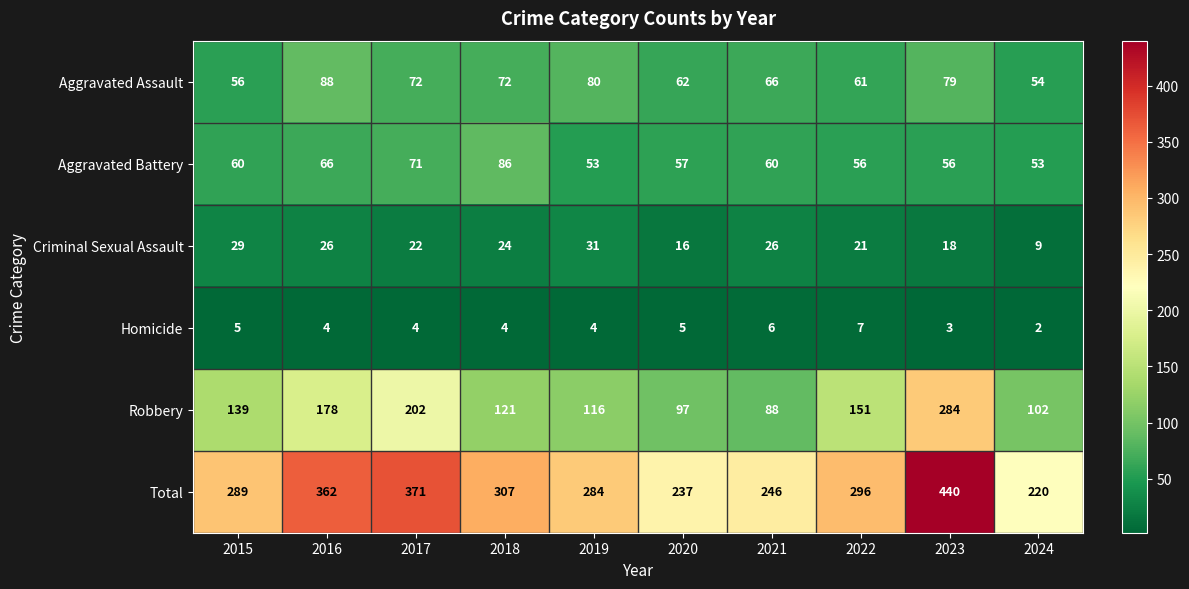

Which series has the widest spread of values?

Total